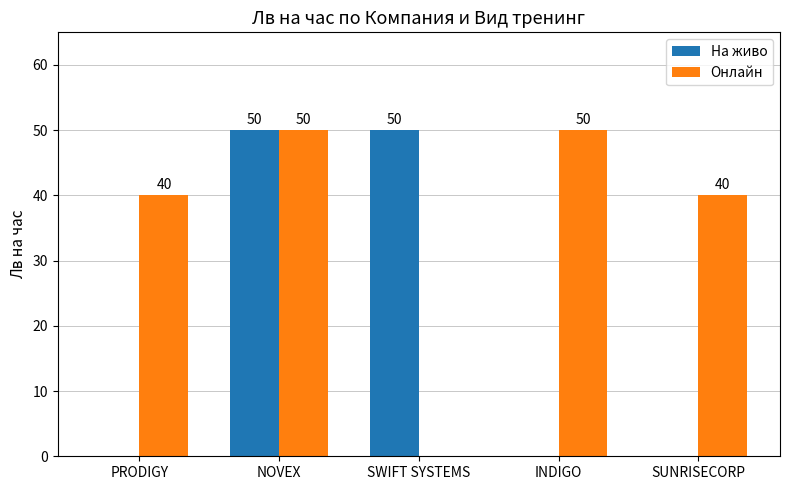

How many series are shown in this chart?

2